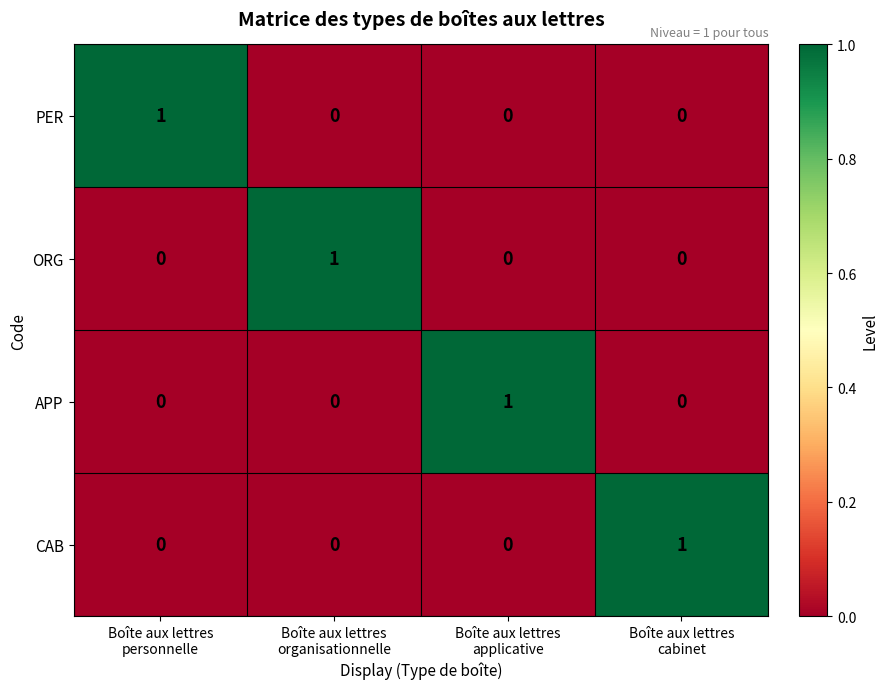

At how many categories does at least one series exceed 0?

4